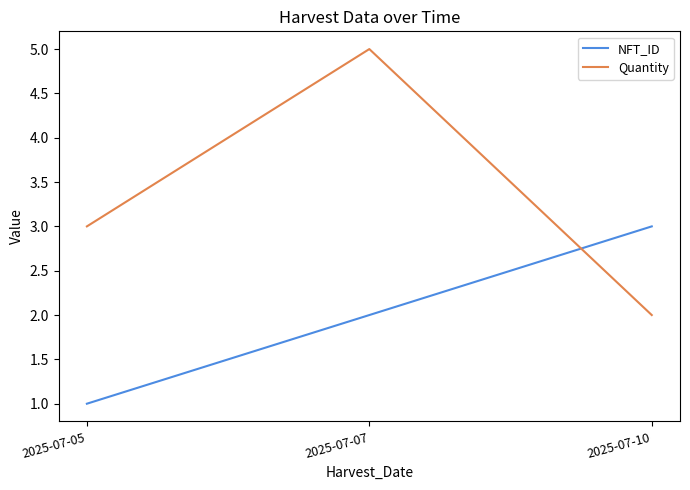

Which category has the highest value in the Quantity series?

2025-07-07